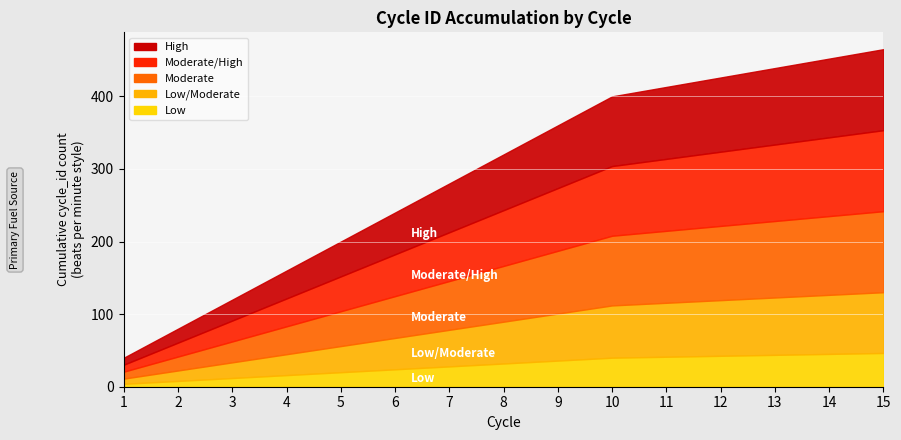

What is the approximate value of Low/Moderate at 5?

53